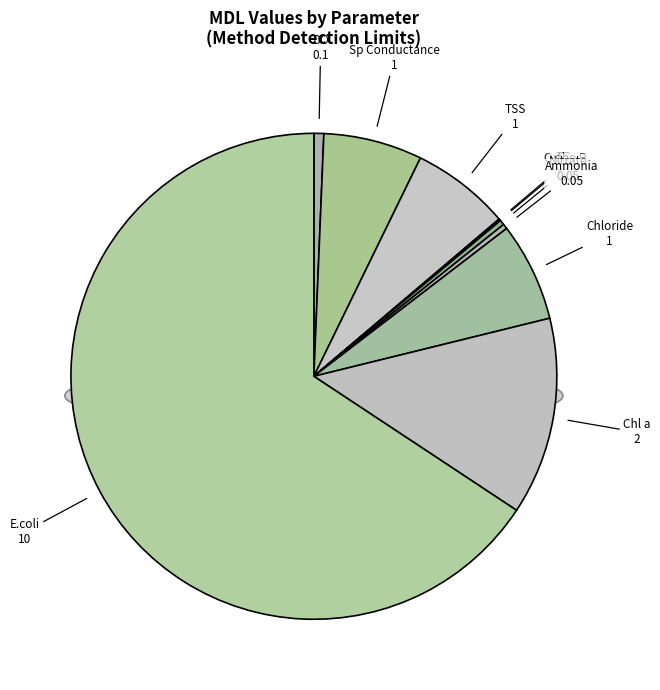

Is Chl a the majority of the pie?

No